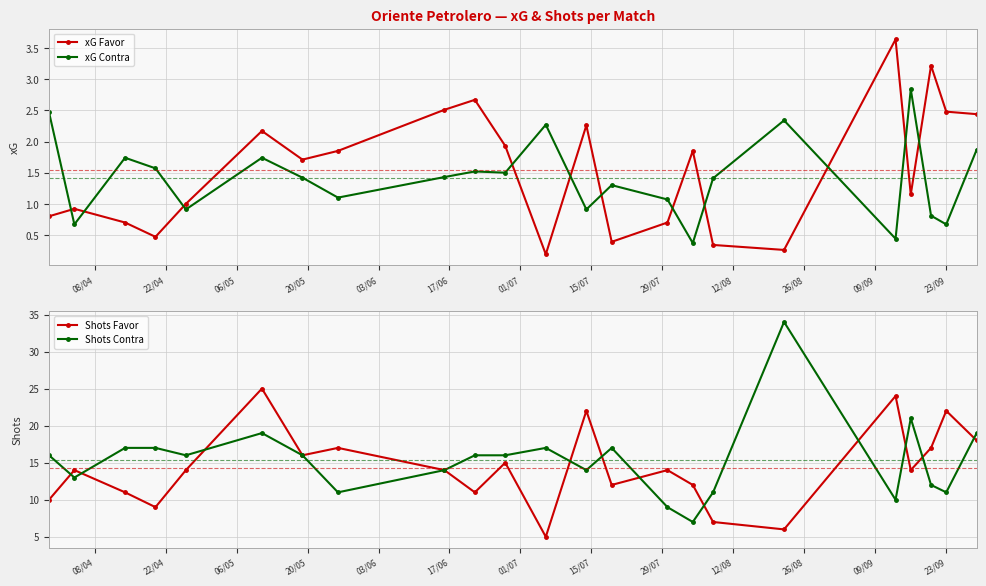

What are all the series names shown in the legend?

xG Favor, xG Contra, Shots Favor, Shots Contra